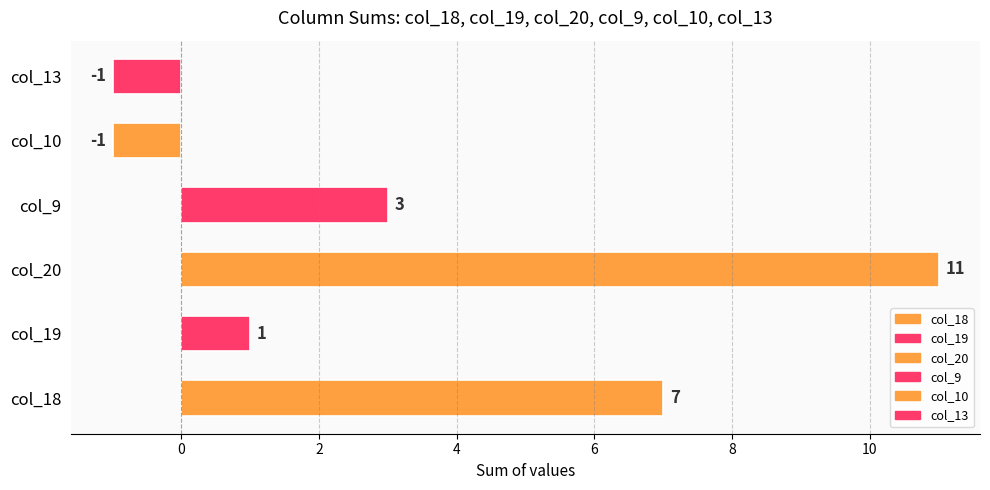

Reading bottom to top, transcribe all the data shown in this chart.

col_18=7	col_19=1	col_20=11	col_9=3	col_10=-1	col_13=-1